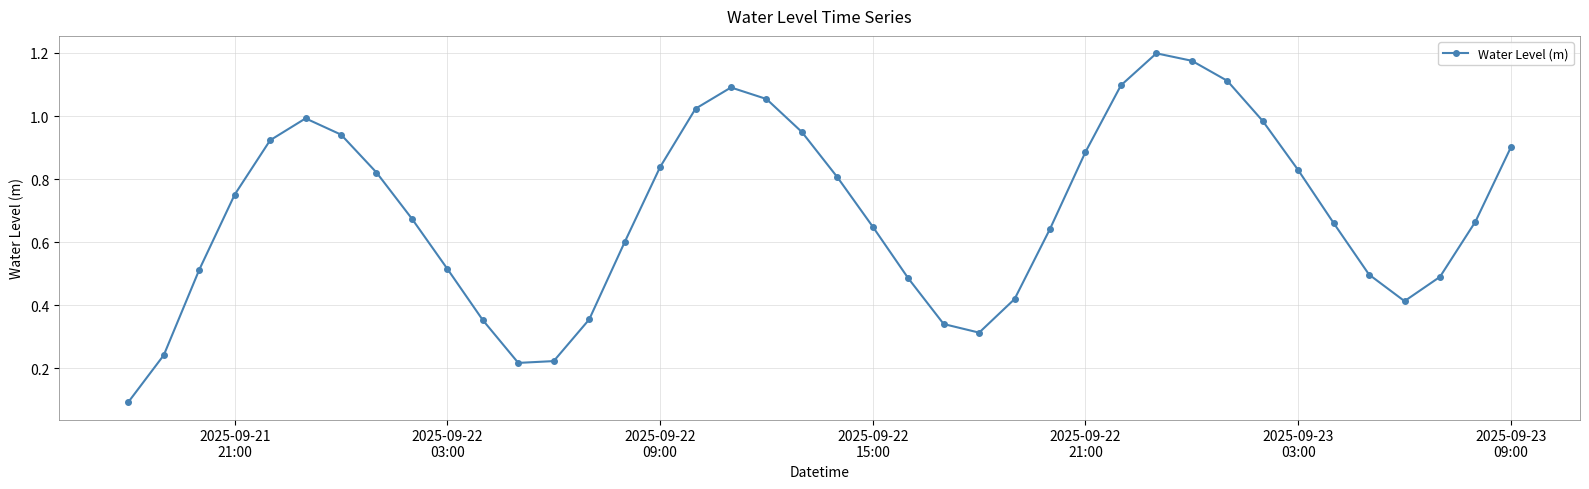

How many lines are shown in the chart?

1